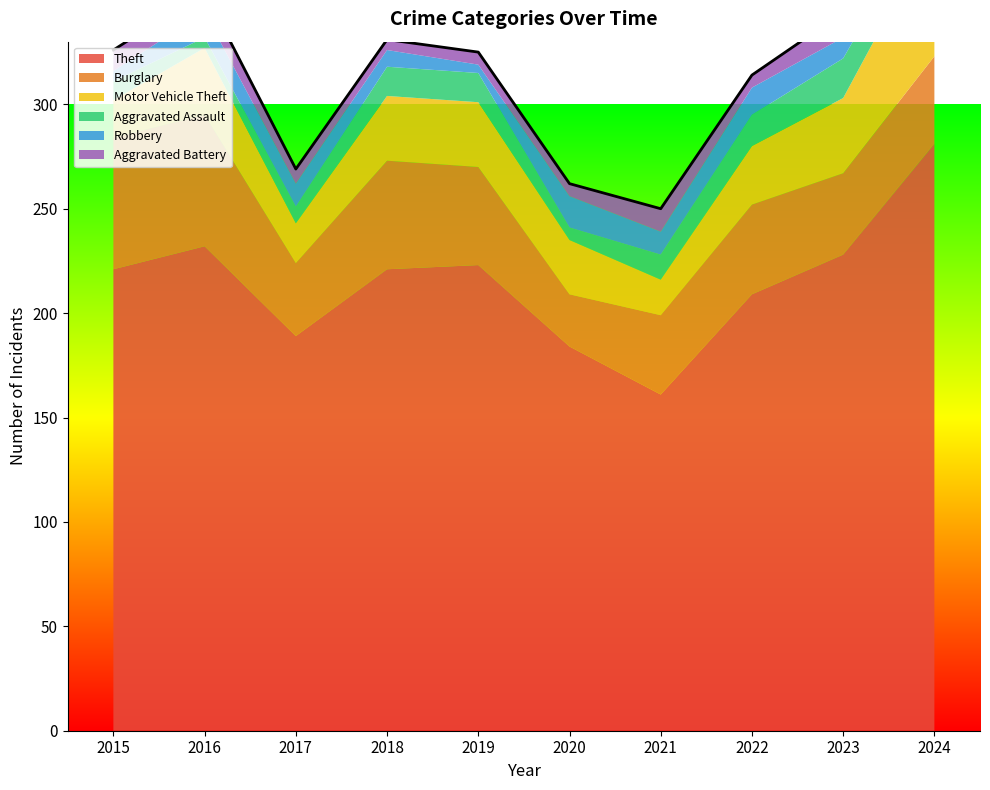

How many lines are shown in the chart?

6